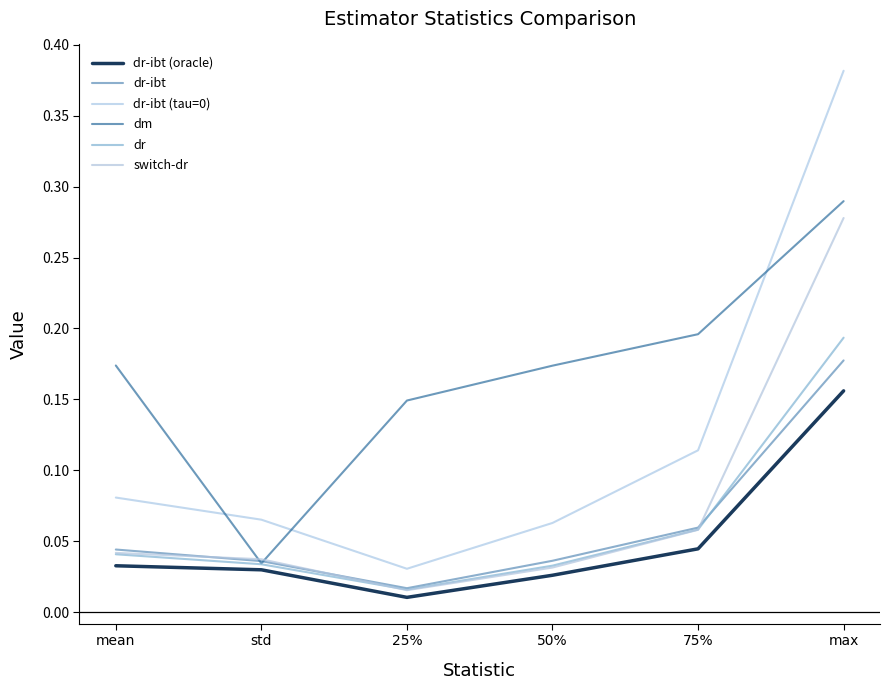

The value of dr-ibt (oracle) at 50% is 0.0. True or false?

True